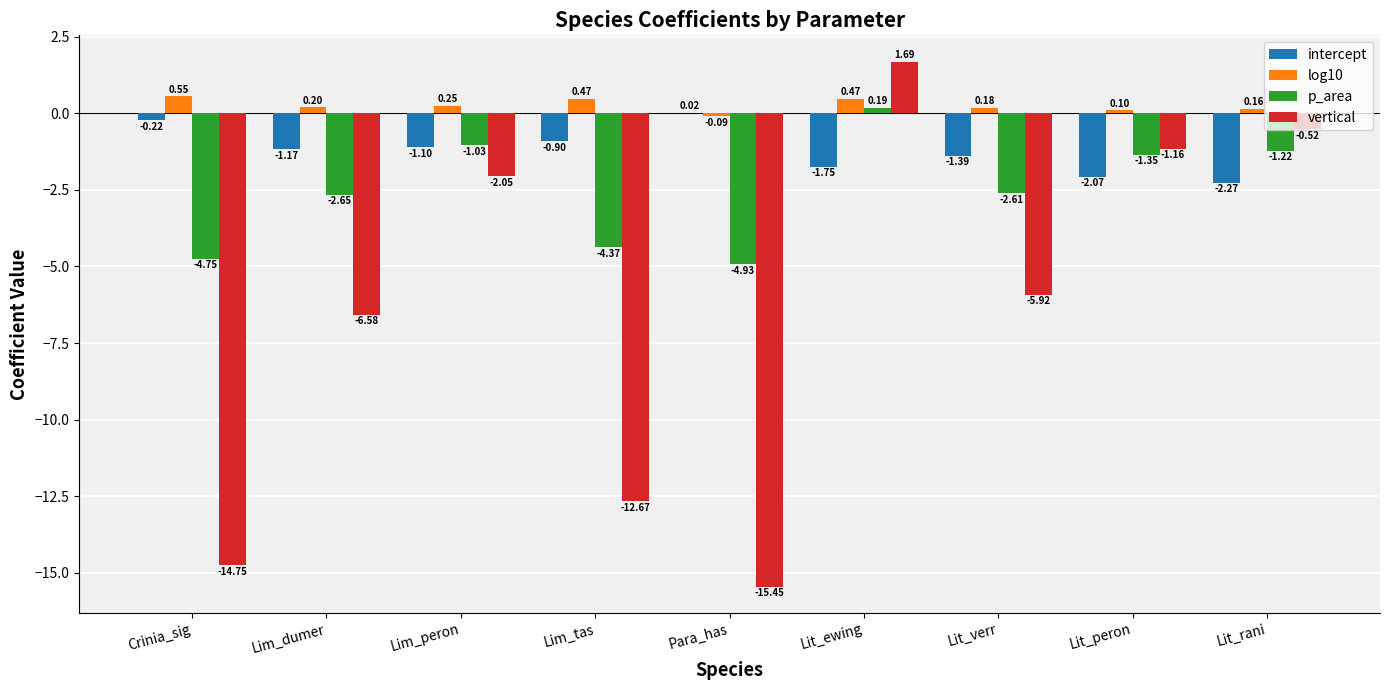

At which category is the sum across all series the highest?

Lit_ewing